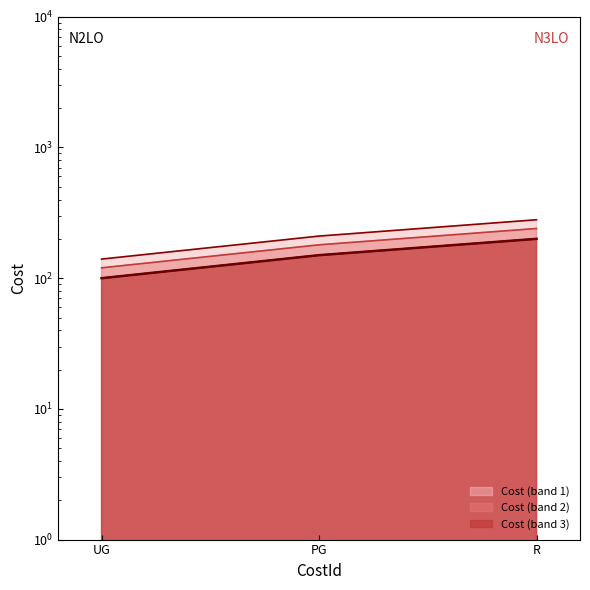

Reading left to right, transcribe all the data shown in this chart.

100	150	200